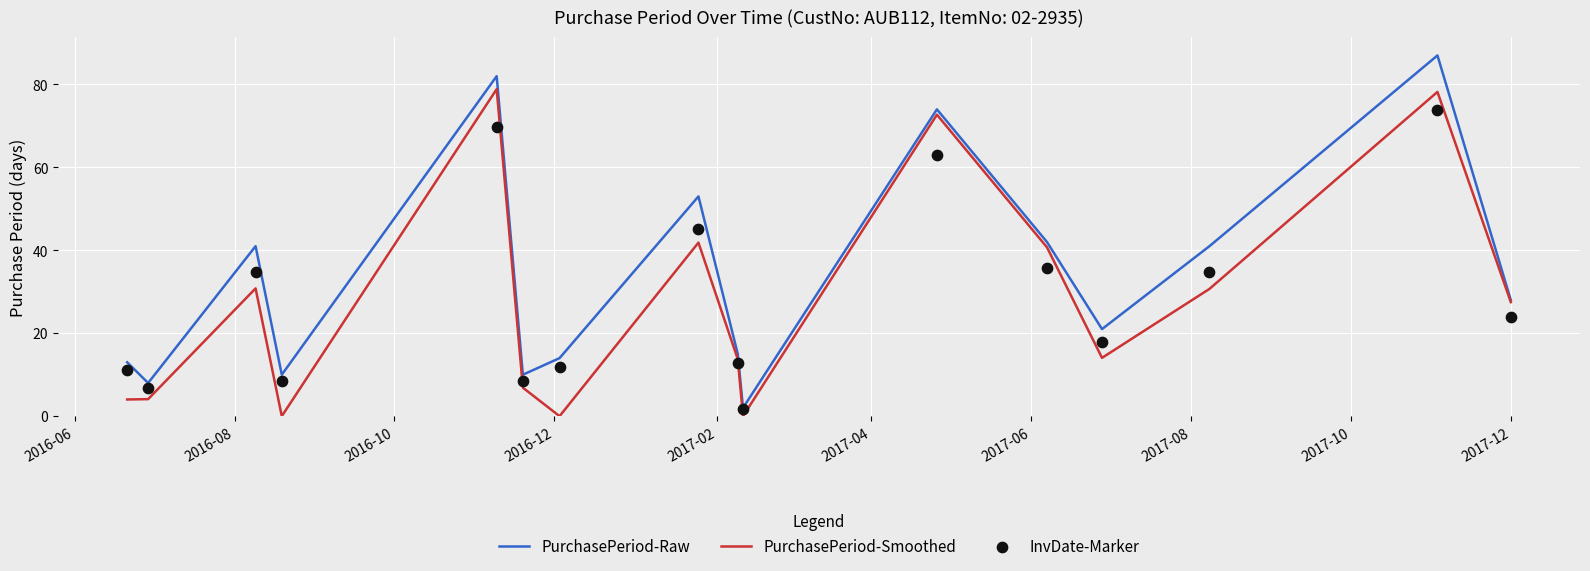

Which series has the largest total across all categories?

PurchasePeriod-Raw